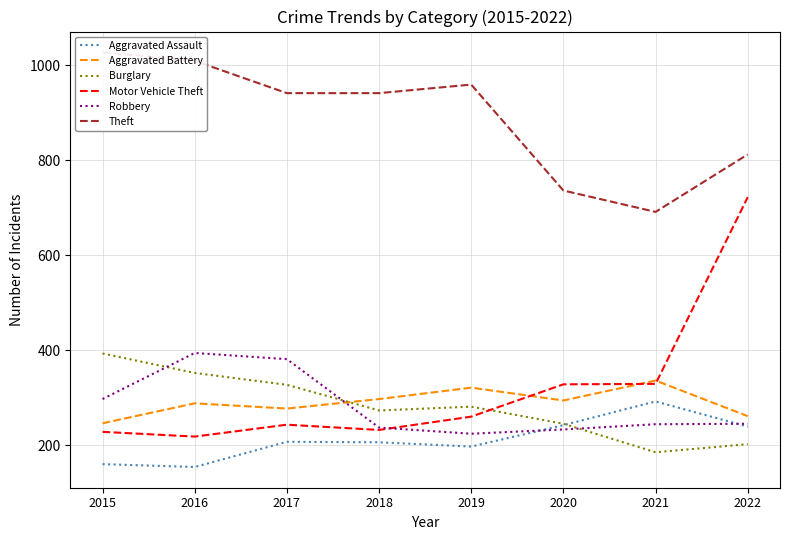

Rank the series at 2021 from lowest to highest value.

Burglary, Robbery, Aggravated Assault, Motor Vehicle Theft, Aggravated Battery, Theft